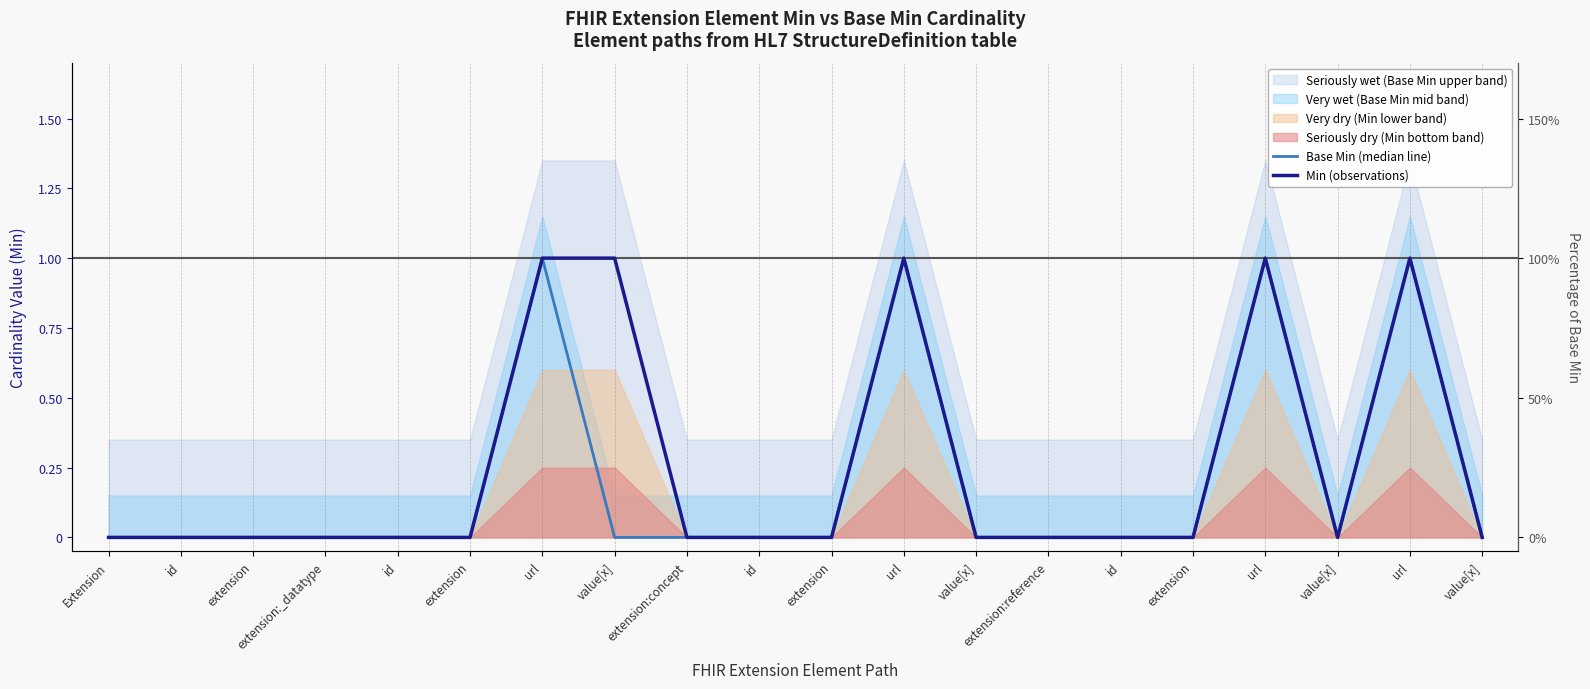

True or false: Base Min (median line) and Min (observations) cross at least once.

False